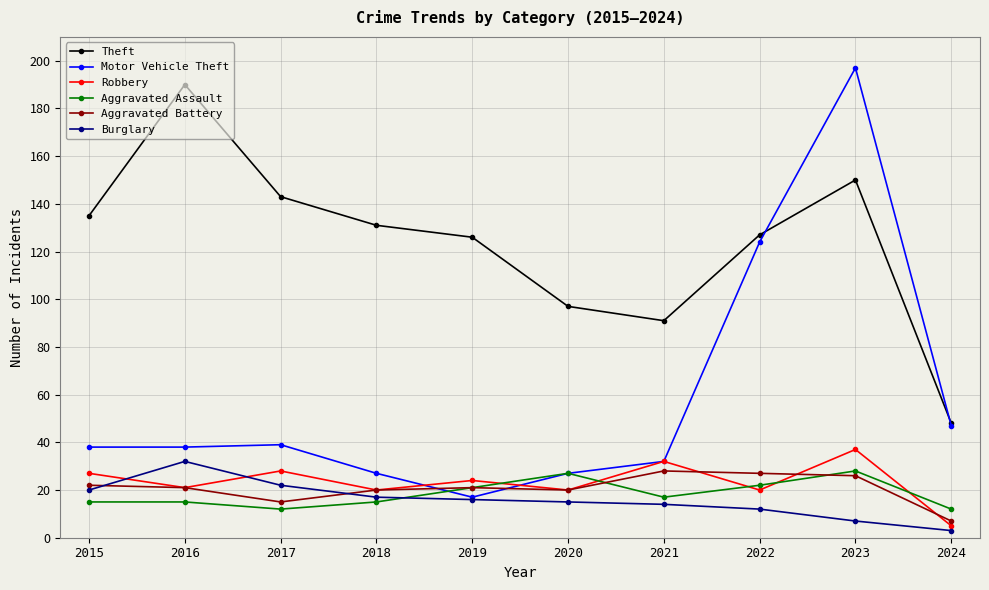

At which category is the sum across all series the highest?

2023